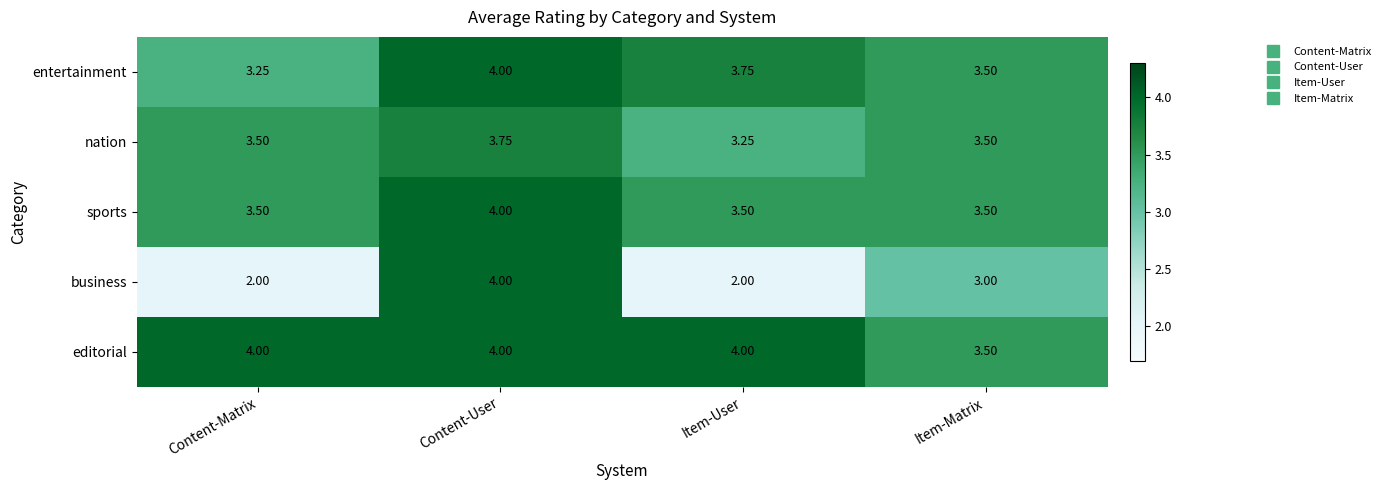

Between Content-User and Item-Matrix, which series saw the biggest shift?

business